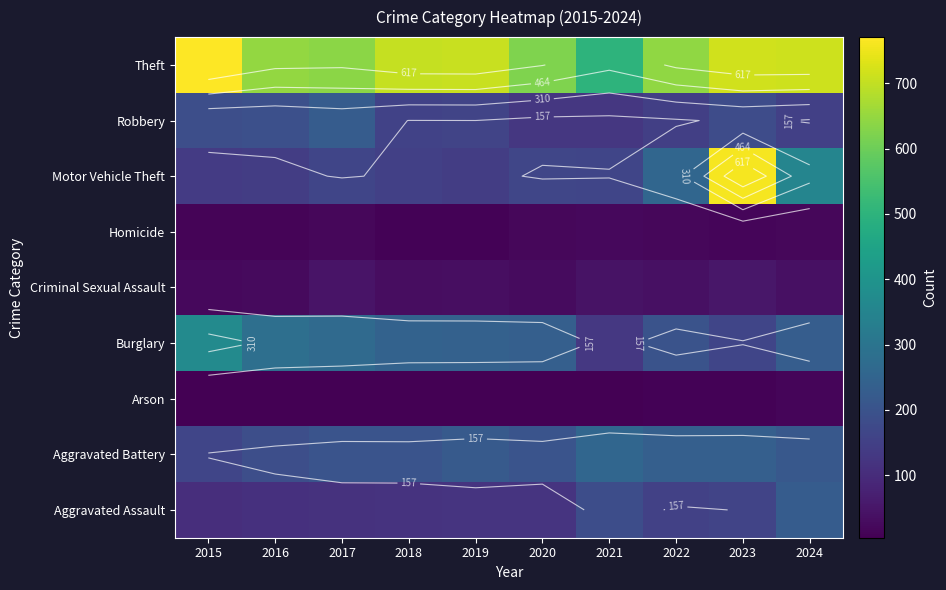

What is the approximate value of Robbery at 2019?

157